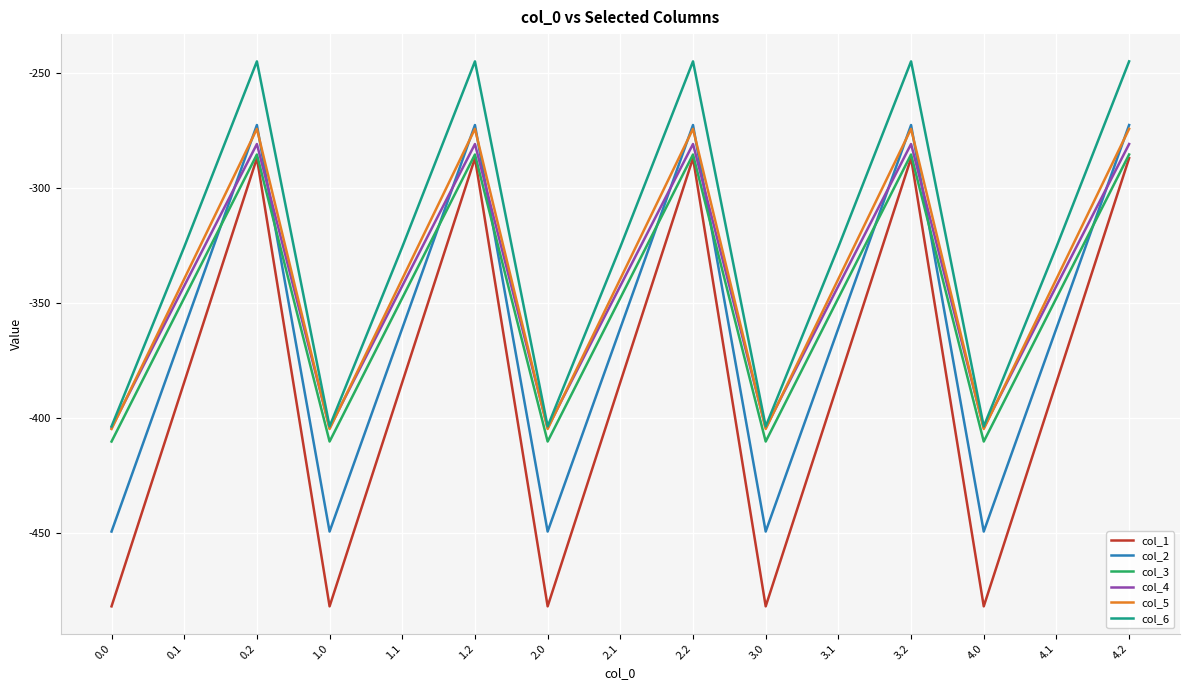

What is the total value across all series at 0.1?

-2101.6